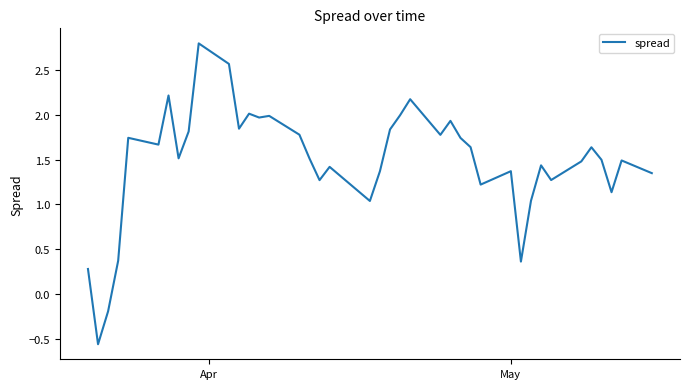

What is the difference between the maximum and minimum values?

3.4